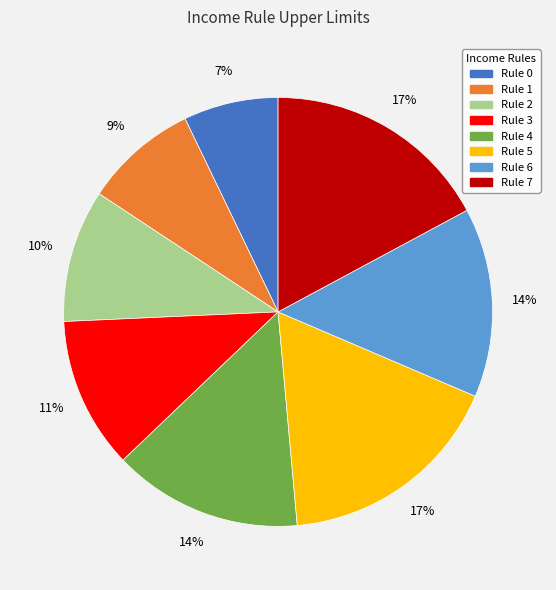

To the nearest percent, what is the difference between the largest and smallest slice percentages?

10%